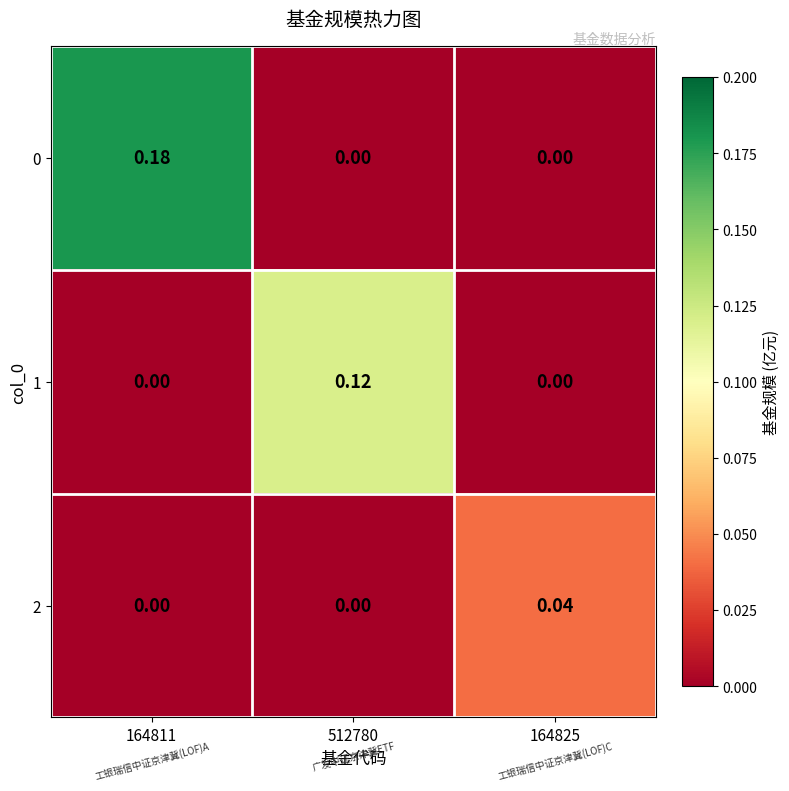

Is the value of 1 at 164825 greater than the value of 0 at 164811?

No